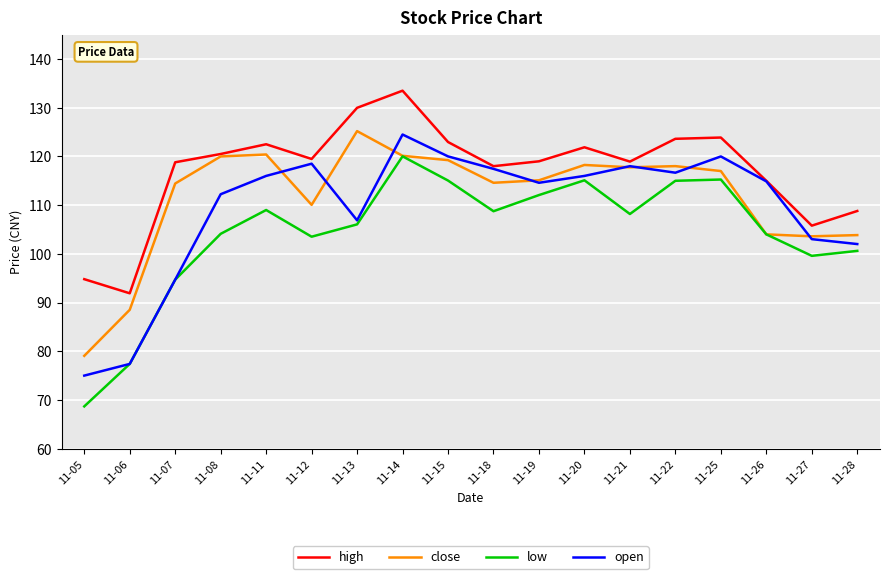

Rank the series by their average value, from highest to lowest.

high, close, open, low